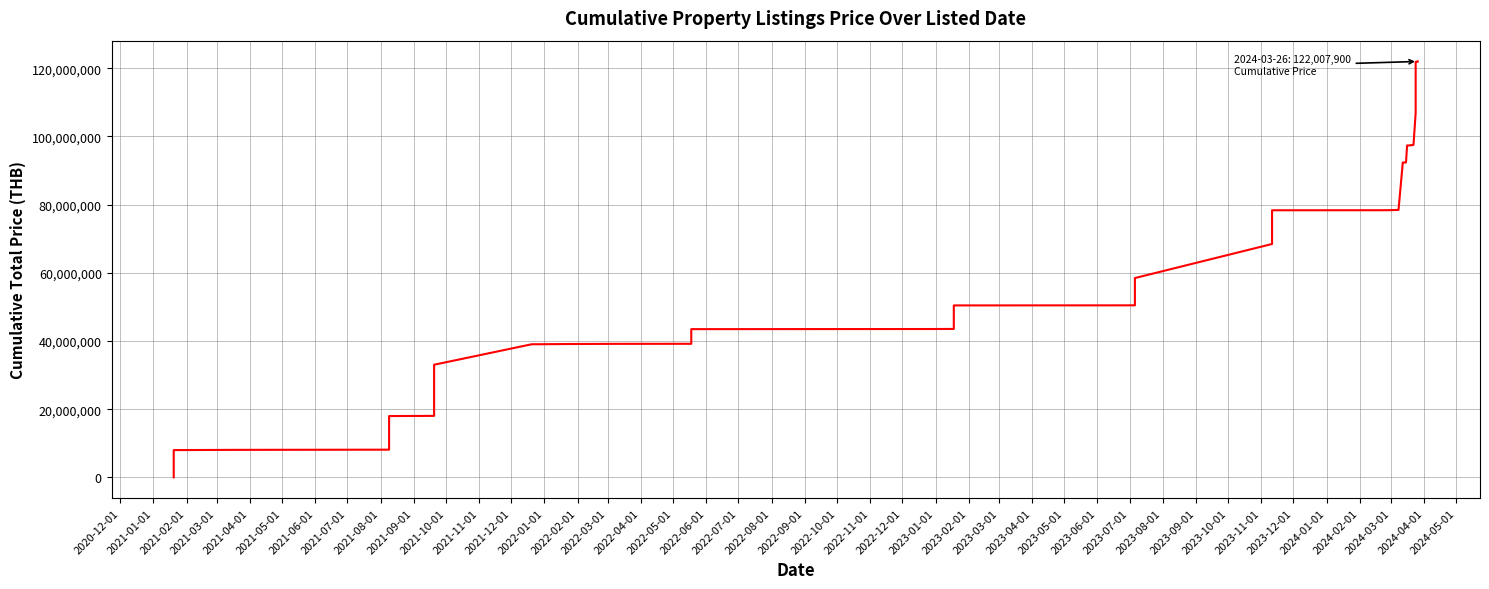

The value at 2021-04-01 is 8174000. True or false?

True